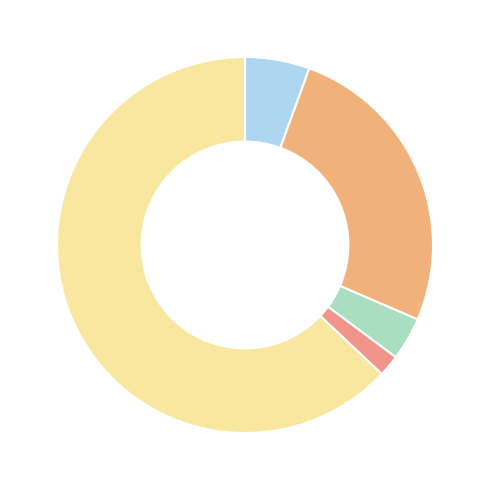

How many slices are in this pie chart?

5